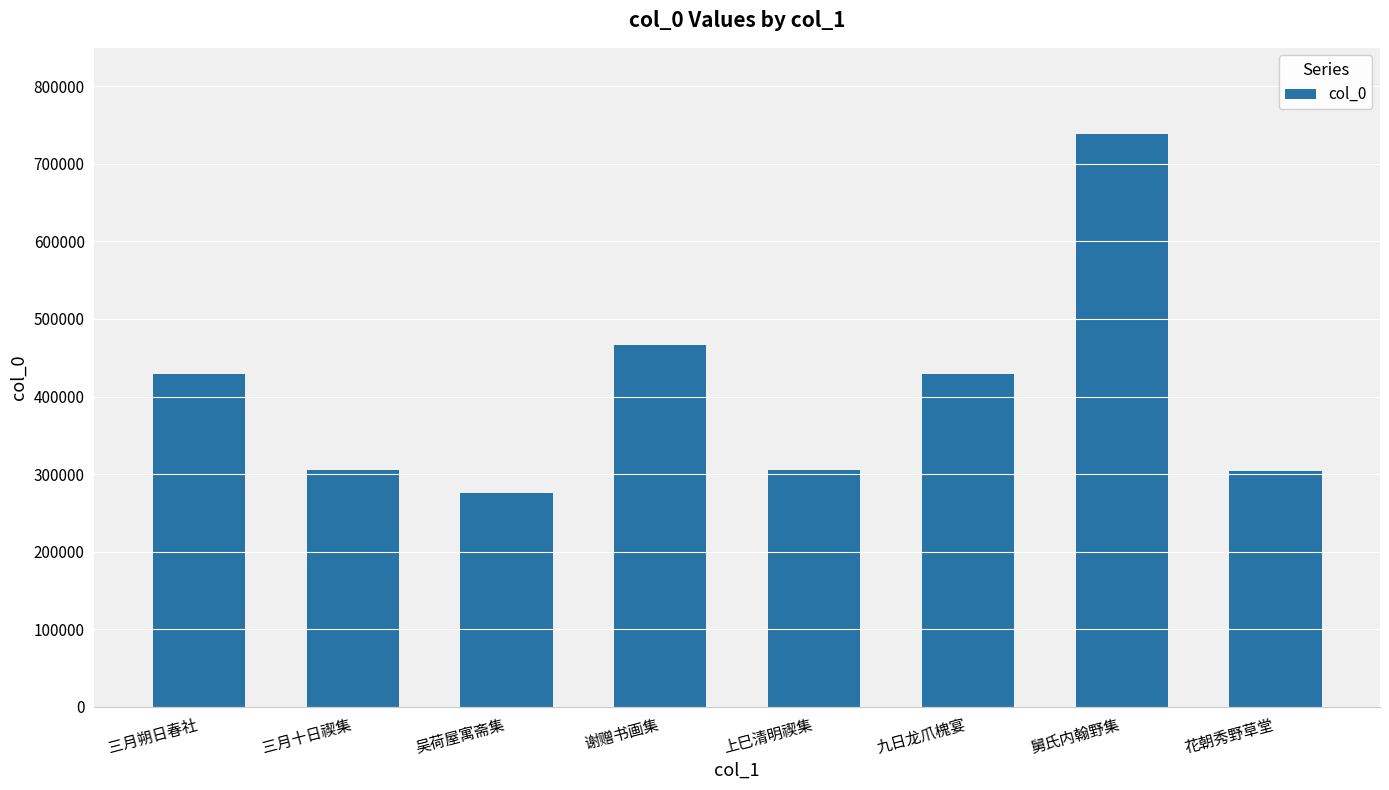

Which label corresponds to the smallest value in the chart?

吴荷屋寓斋集